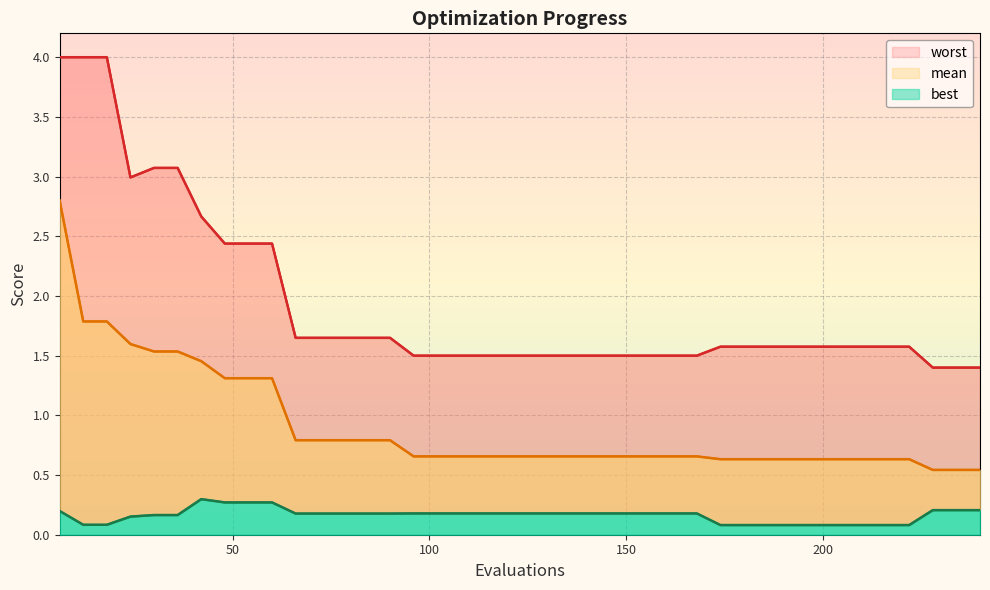

Which category has the highest value in the best series?

42